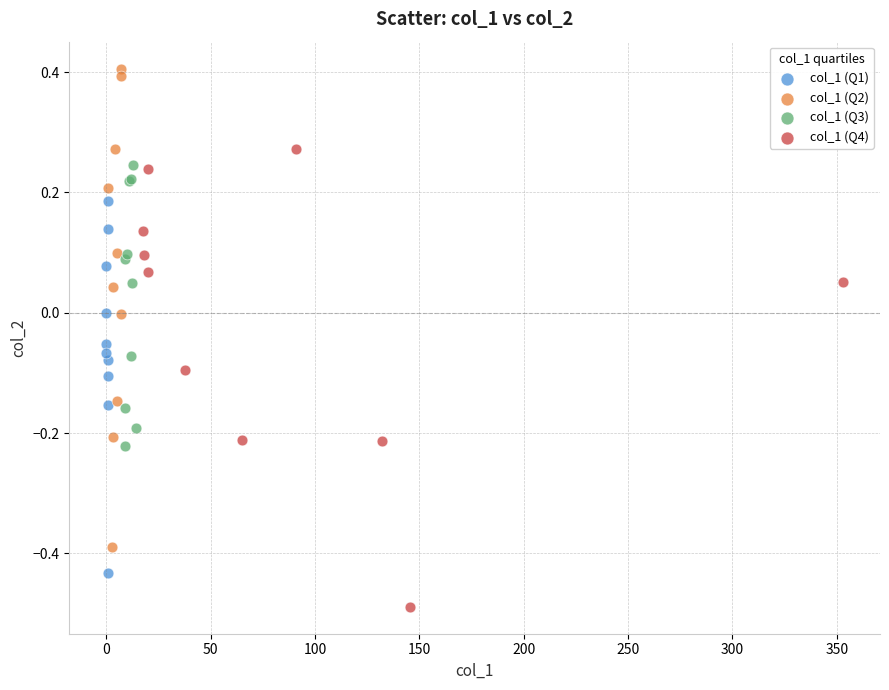

Which series contains the lowest Y value?

col_1 (Q4)